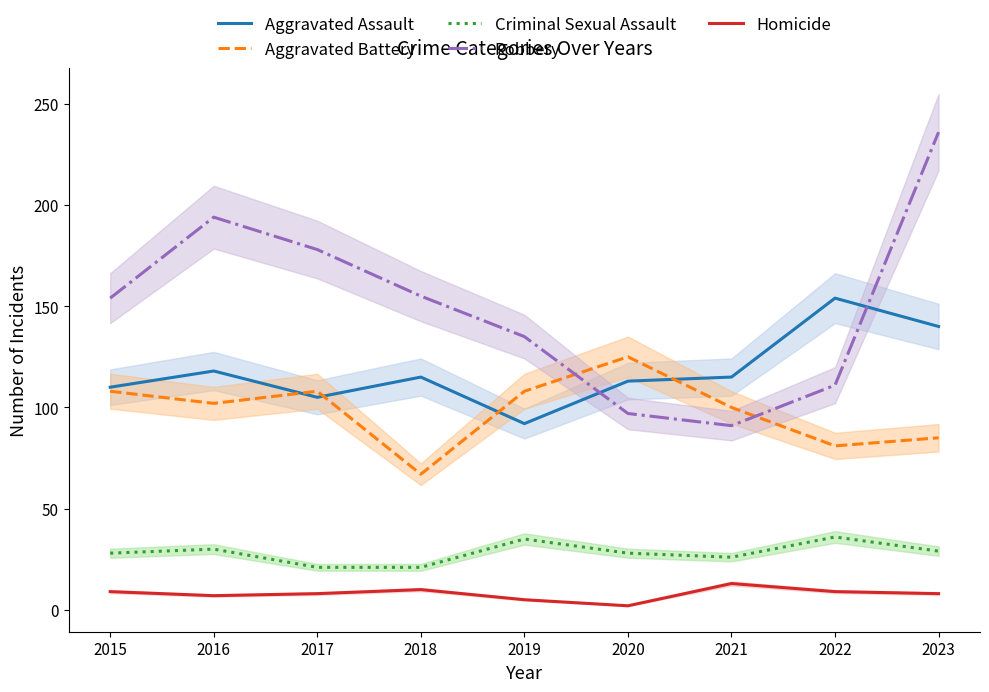

What is the greatest value displayed?

236